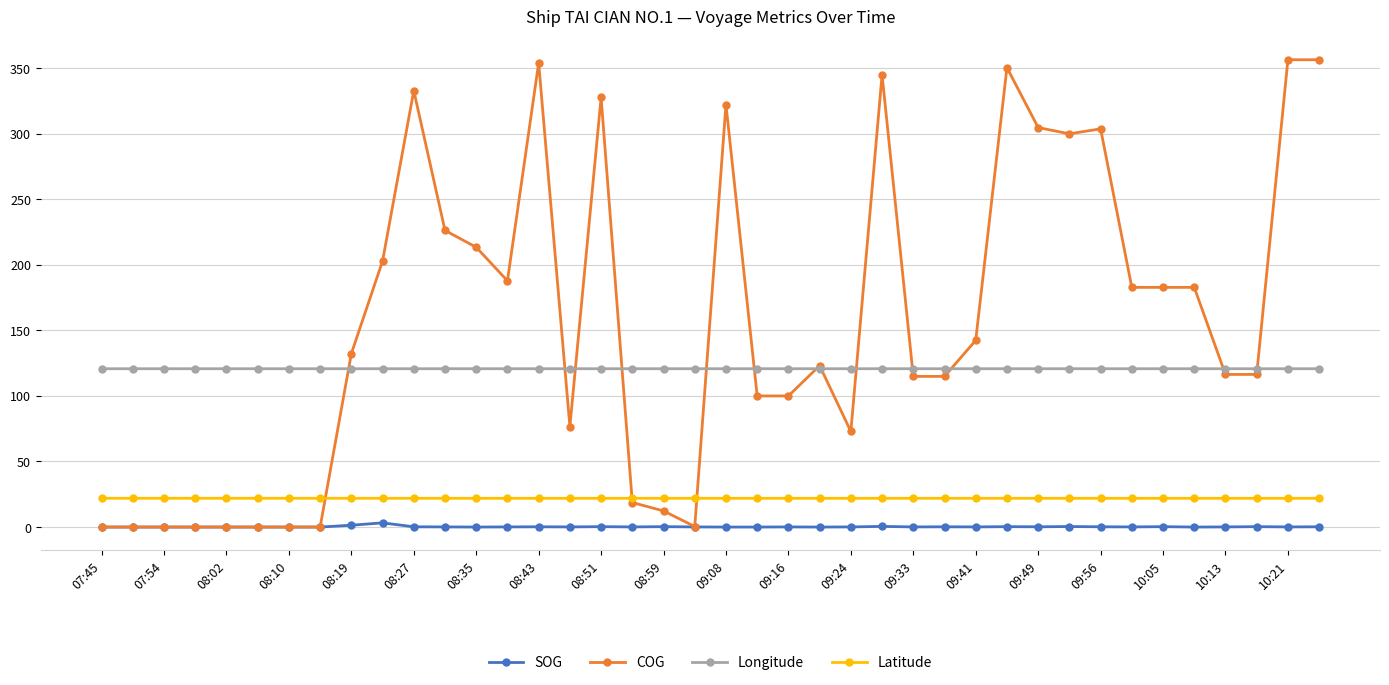

True or false: Longitude and Latitude intersect in this chart.

False